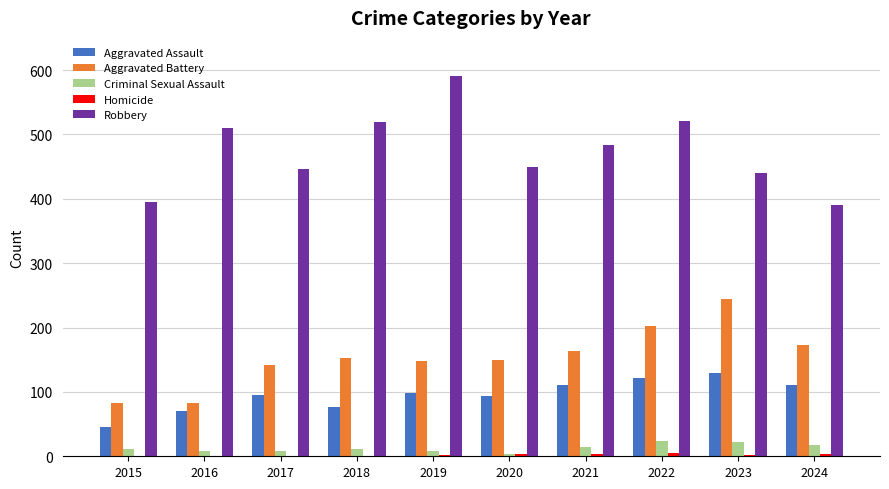

What is the sum of all Robbery values?

4747